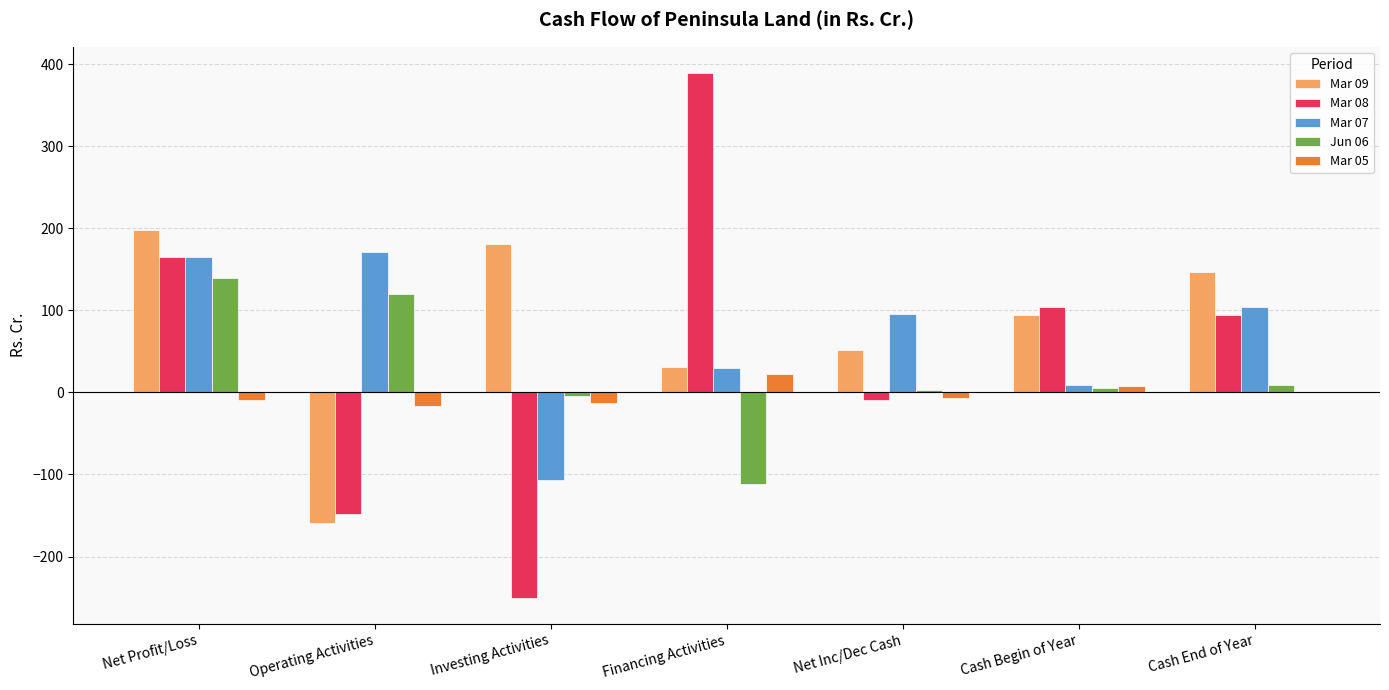

At which category is the sum across all series the highest?

Net Profit/Loss